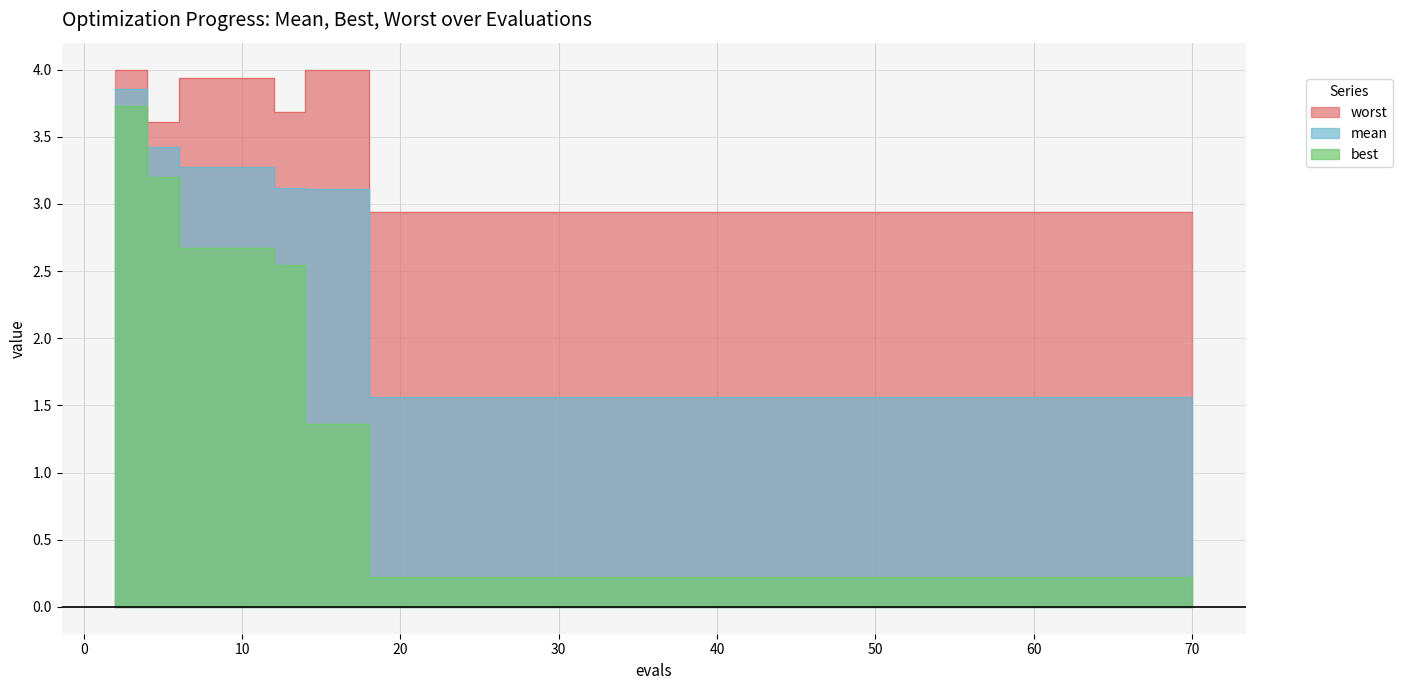

True or false: best and worst intersect in this chart.

False